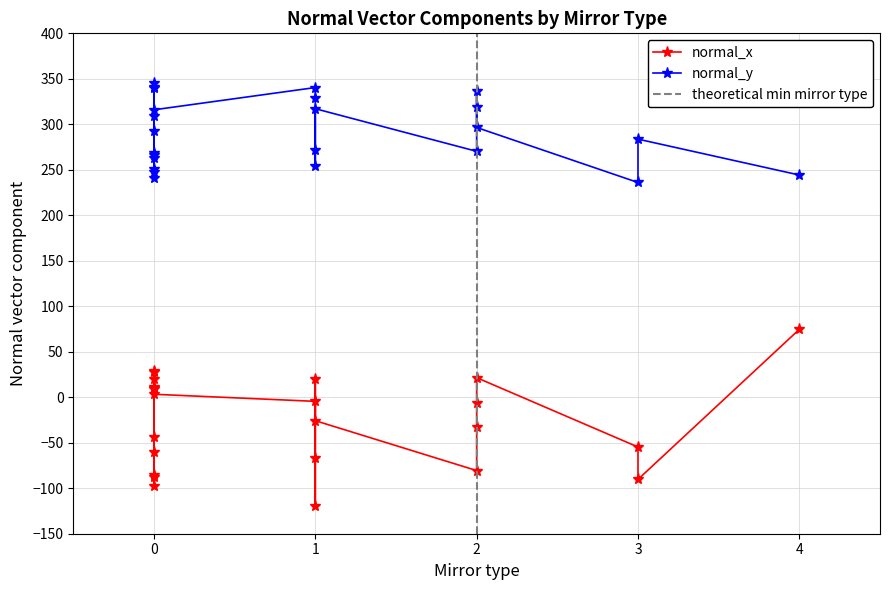

How many lines are shown in the chart?

2